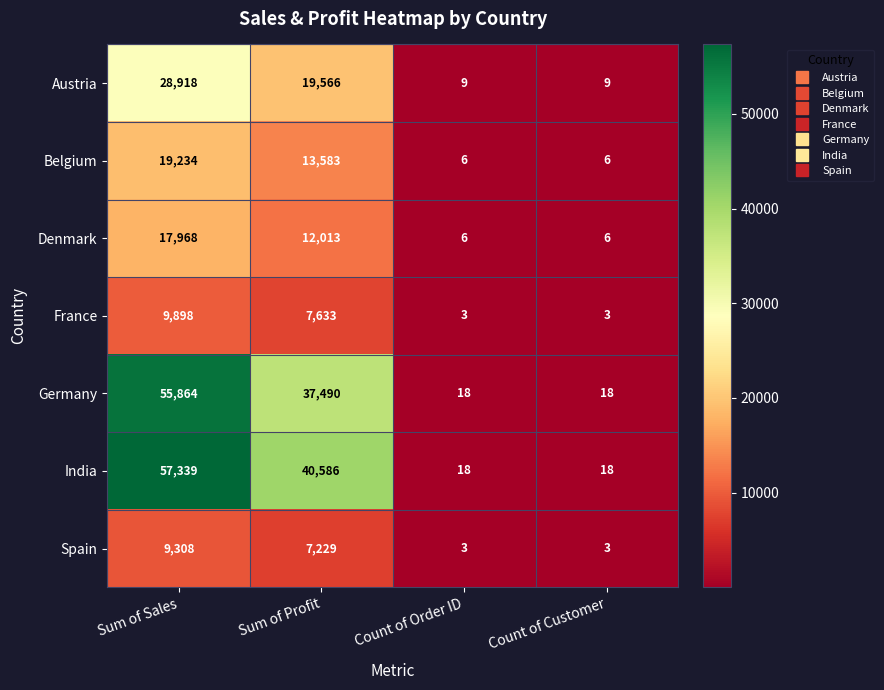

Reading left to right, transcribe all the data shown in this chart.

Austria: 28918	19566	9	9
Belgium: 19234	13583	6	6
Denmark: 17968	12013	6	6
France: 9898	7633	3	3
Germany: 55864	37490	18	18
India: 57339	40586	18	18
Spain: 9308	7229	3	3